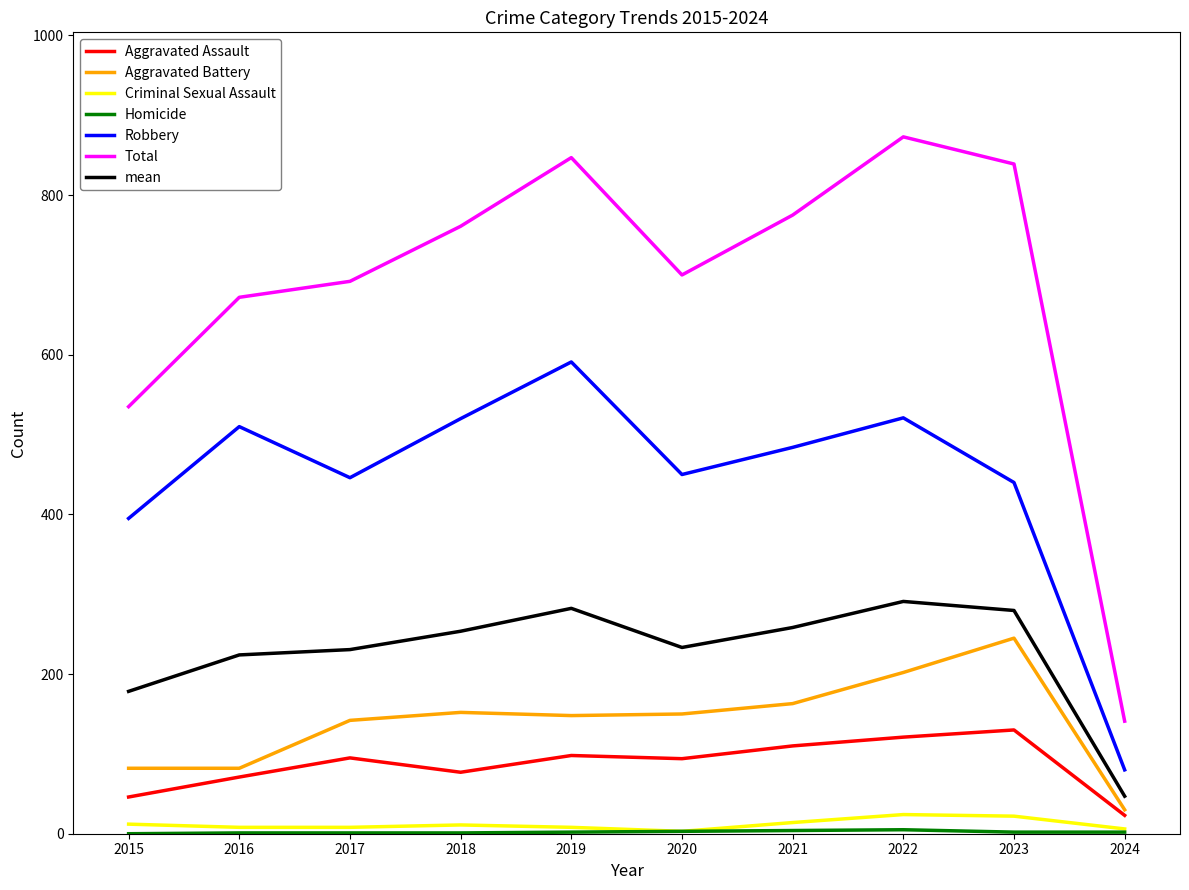

True or false: Total has a value of 403.2 at 2017.

False